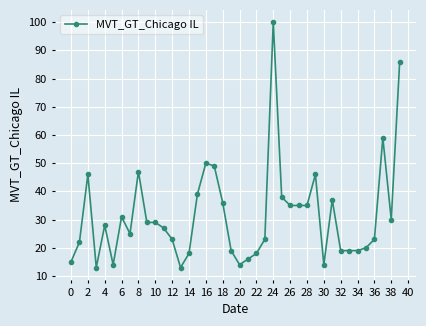

What is the minimum value shown in the chart?

13